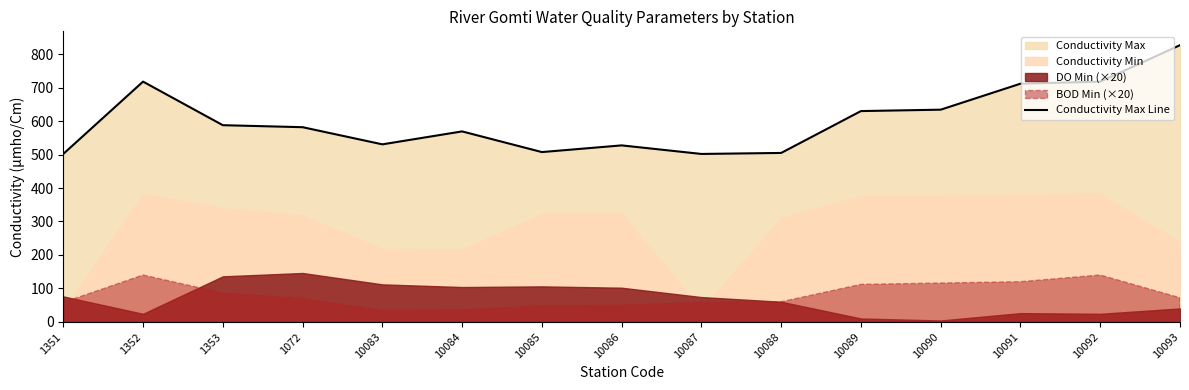

How many values exceed 582?

7